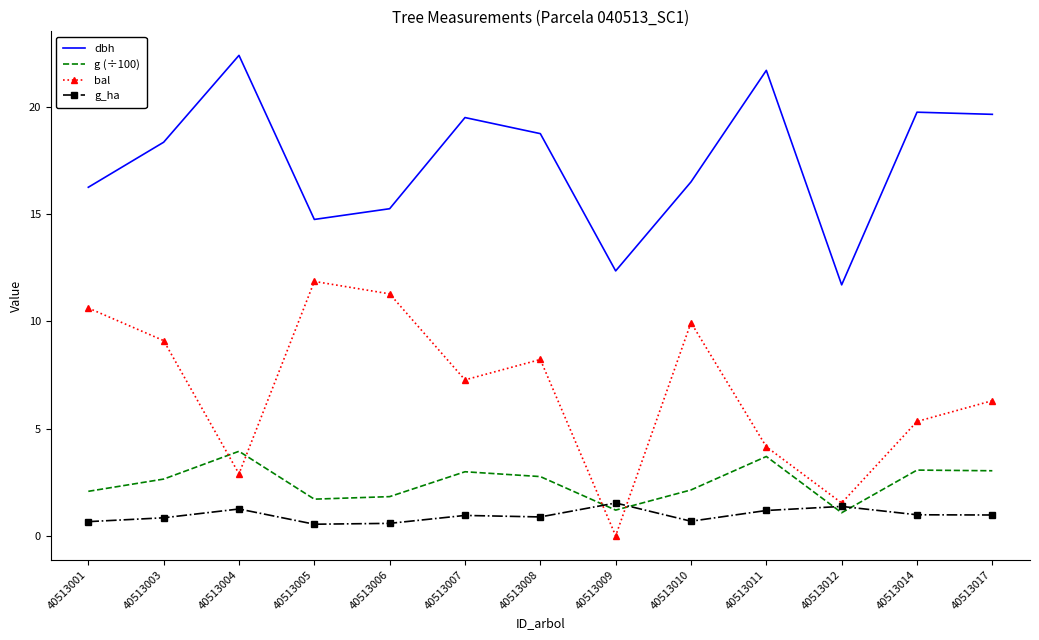

Which series ends up on top after the final intersection of g_ha and bal?

bal